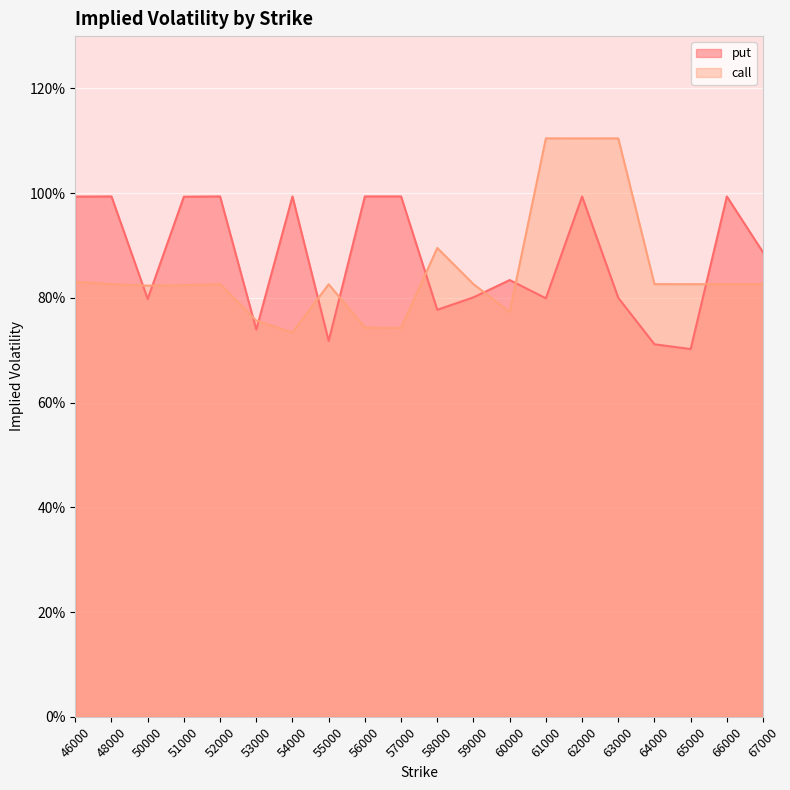

What are all the series names shown in the legend?

put, call